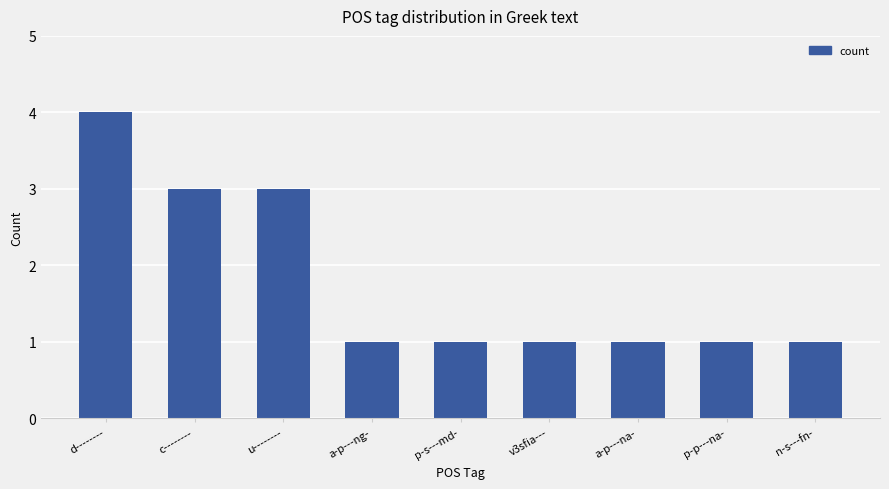

Are the bars grouped side by side (vs. stacked)?

No